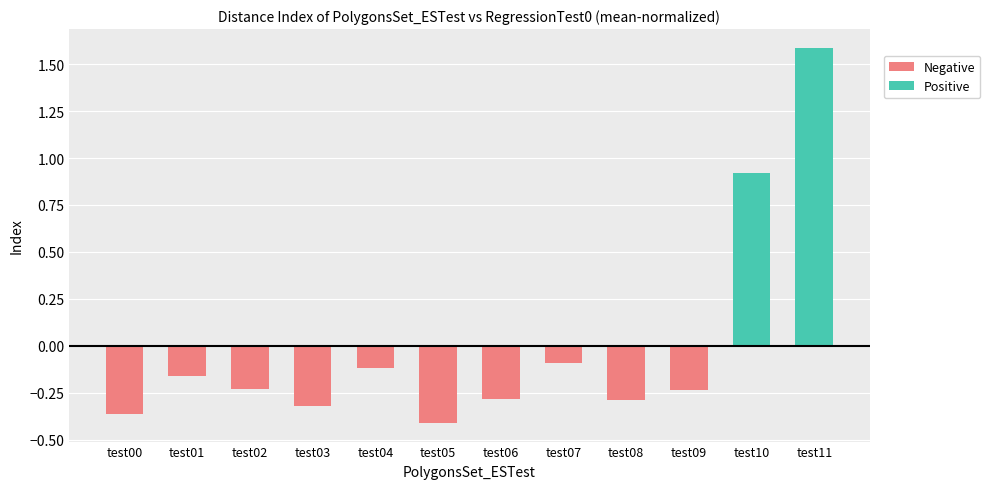

What is the smallest value displayed?

-0.4